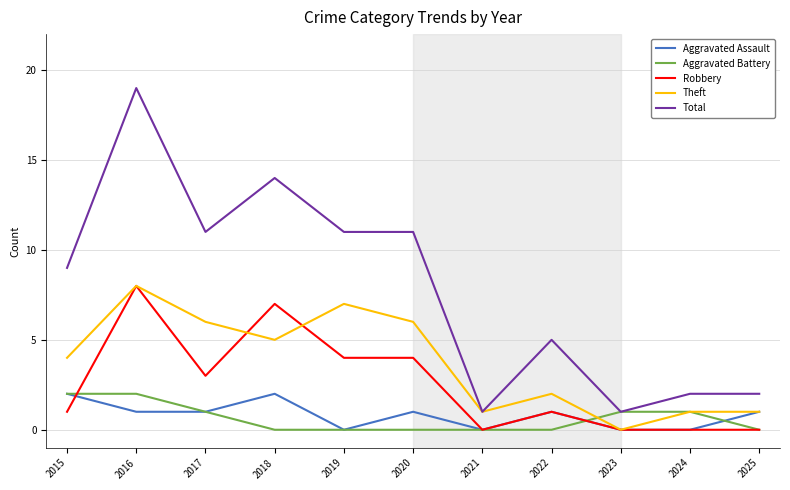

True or false: Aggravated Assault and Total intersect in this chart.

False